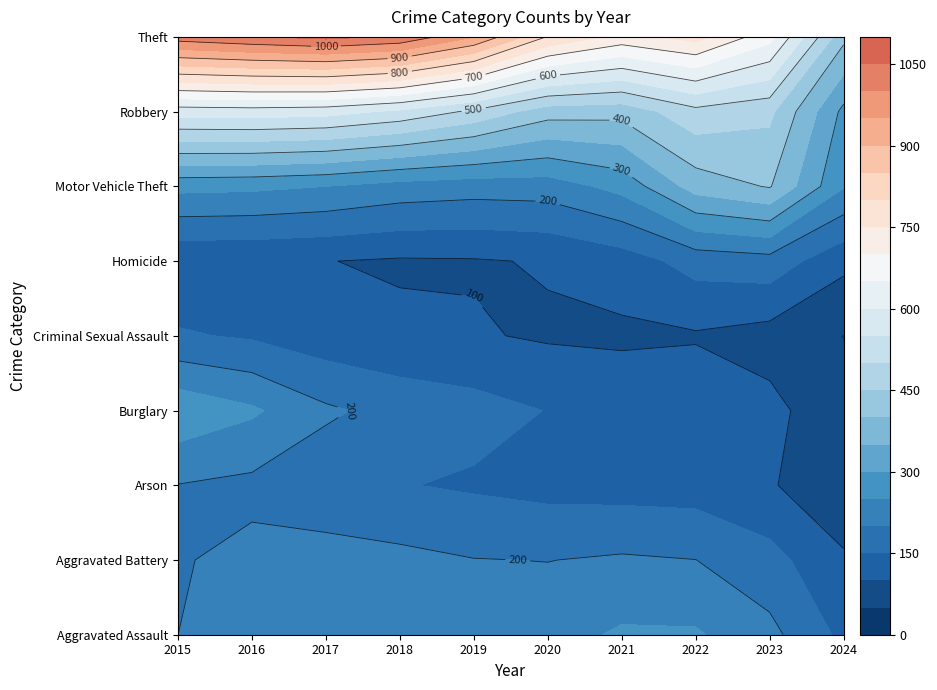

What is the total value across all series at 2017?

2973